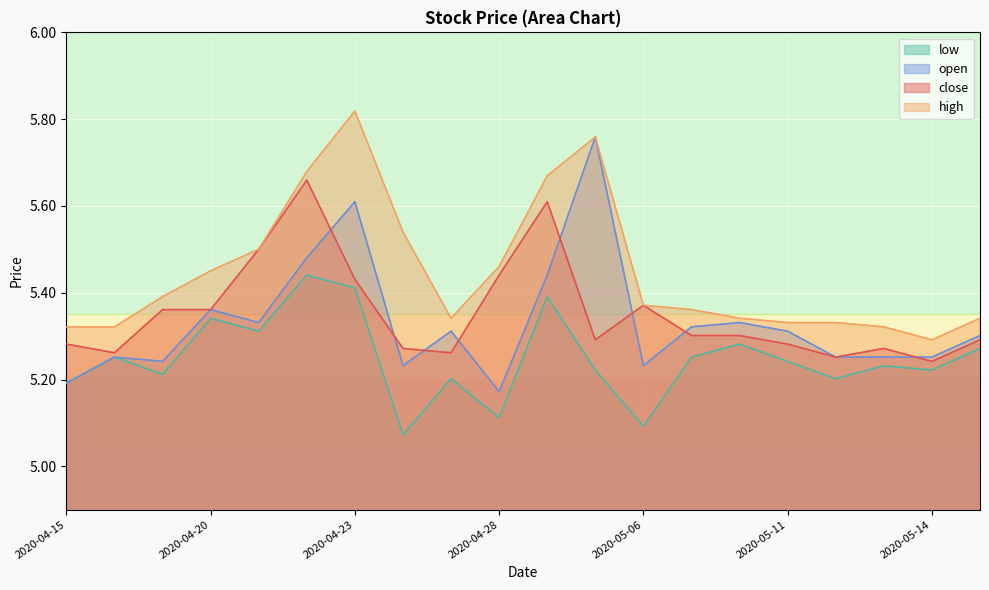

Between 2020-05-07 and 2020-05-14, which series saw the biggest shift?

high